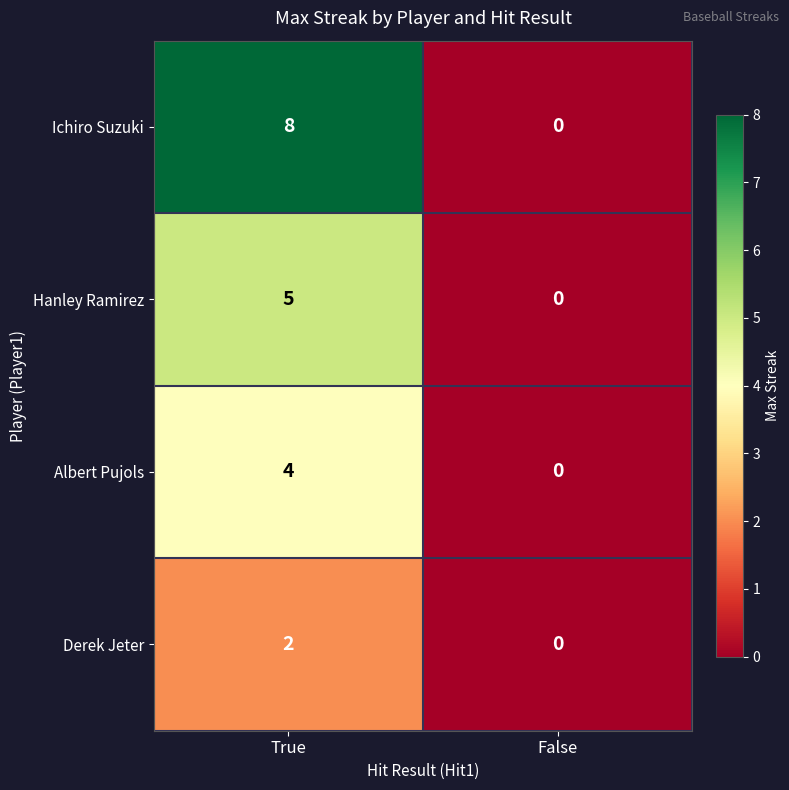

Reading right to left, list all the values displayed in this chart.

Ichiro Suzuki: False=0	True=8
Hanley Ramirez: False=0	True=5
Albert Pujols: False=0	True=4
Derek Jeter: False=0	True=2